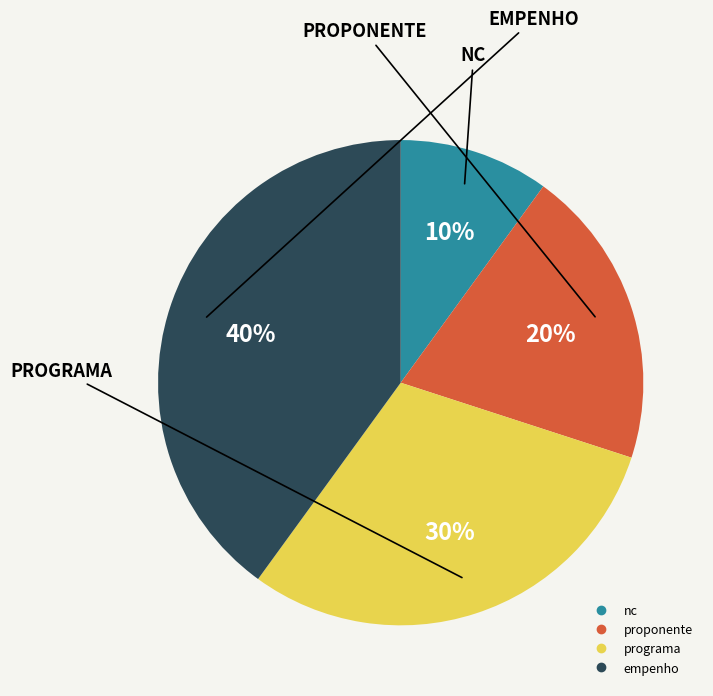

Is there a majority slice in this chart?

No